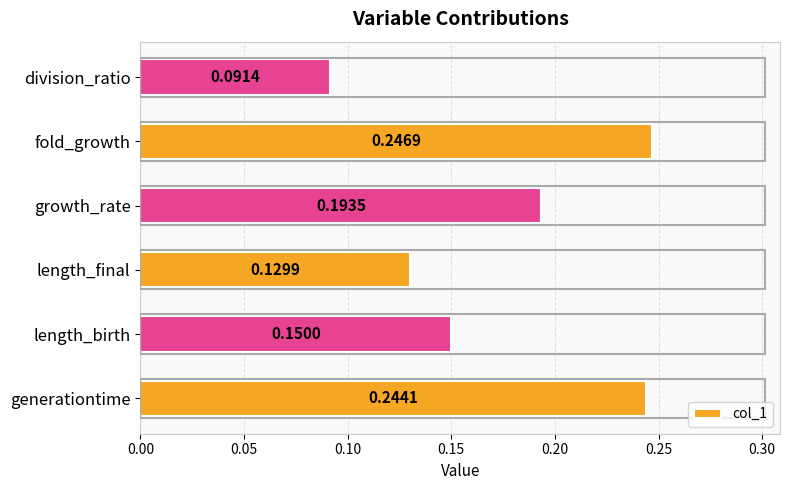

Where is the data nearest to the value 0?

division_ratio